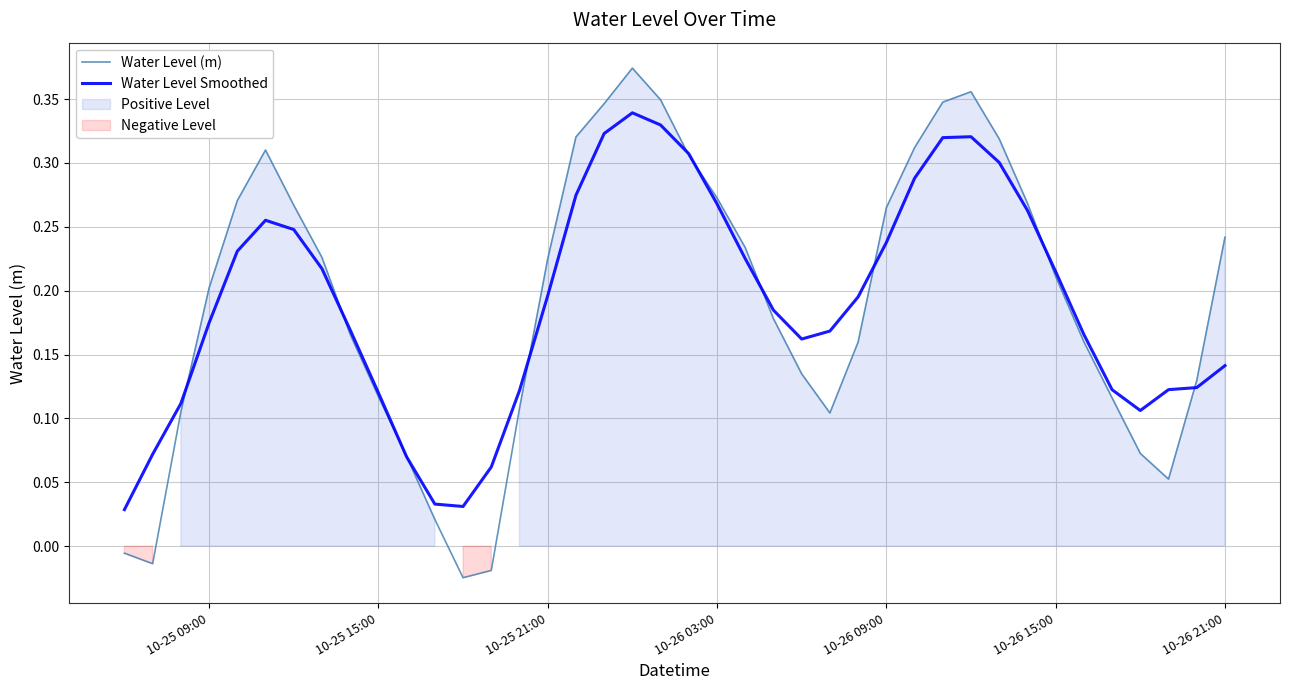

The Water Level Smoothed series shows 0.1 at 10-26 03:00. True or false?

False